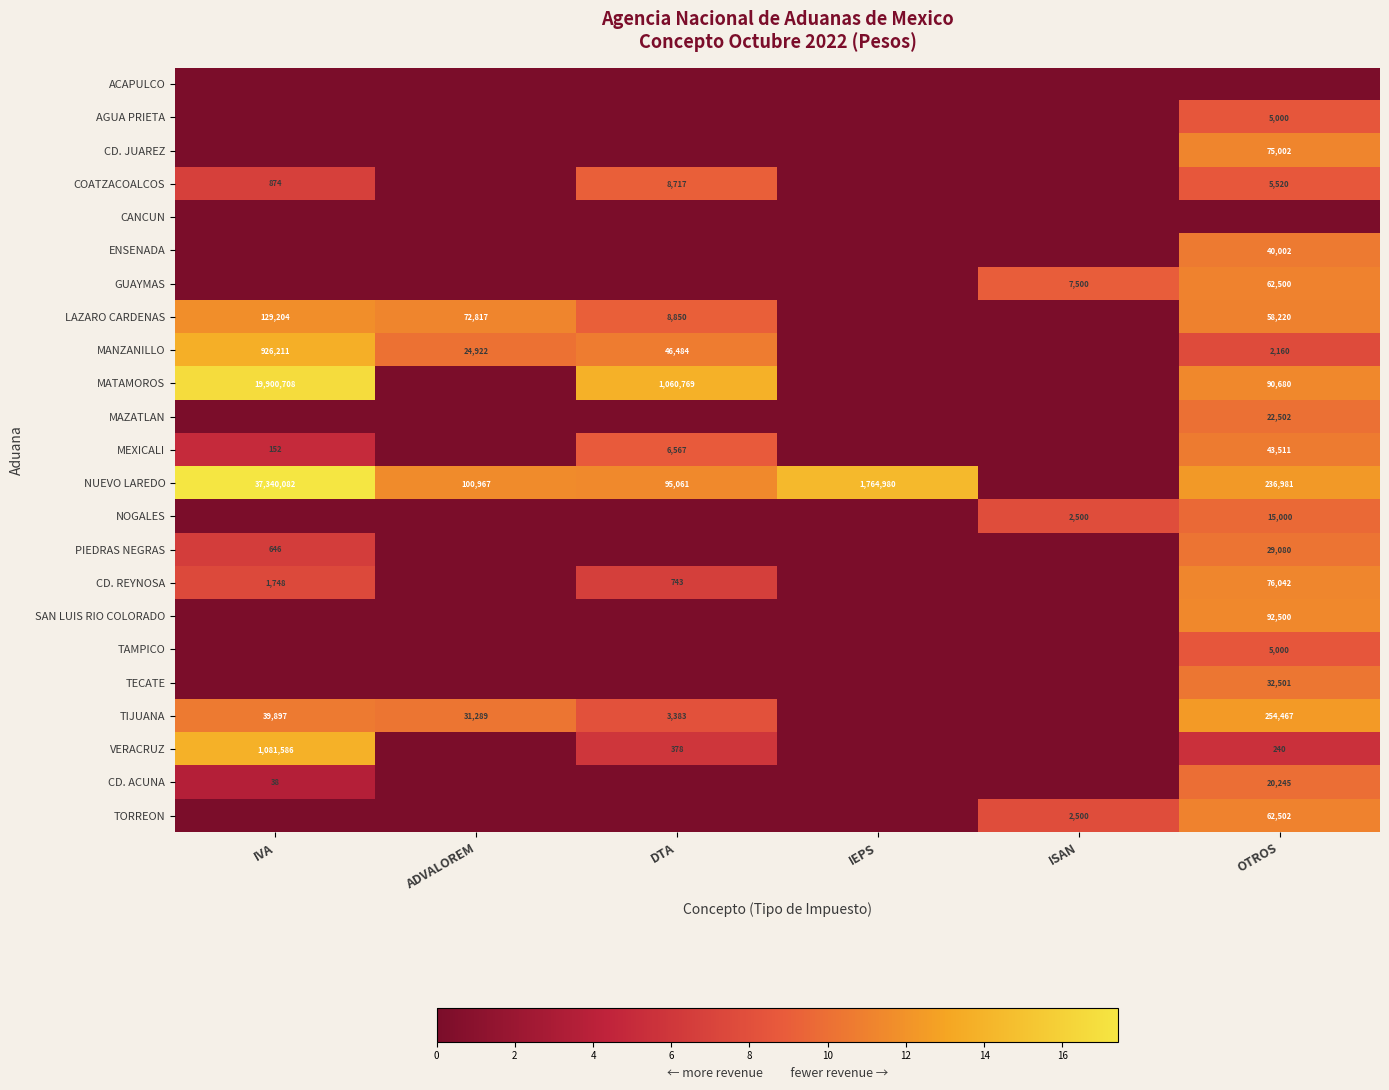

The value of MEXICALI at IVA is 152. True or false?

True